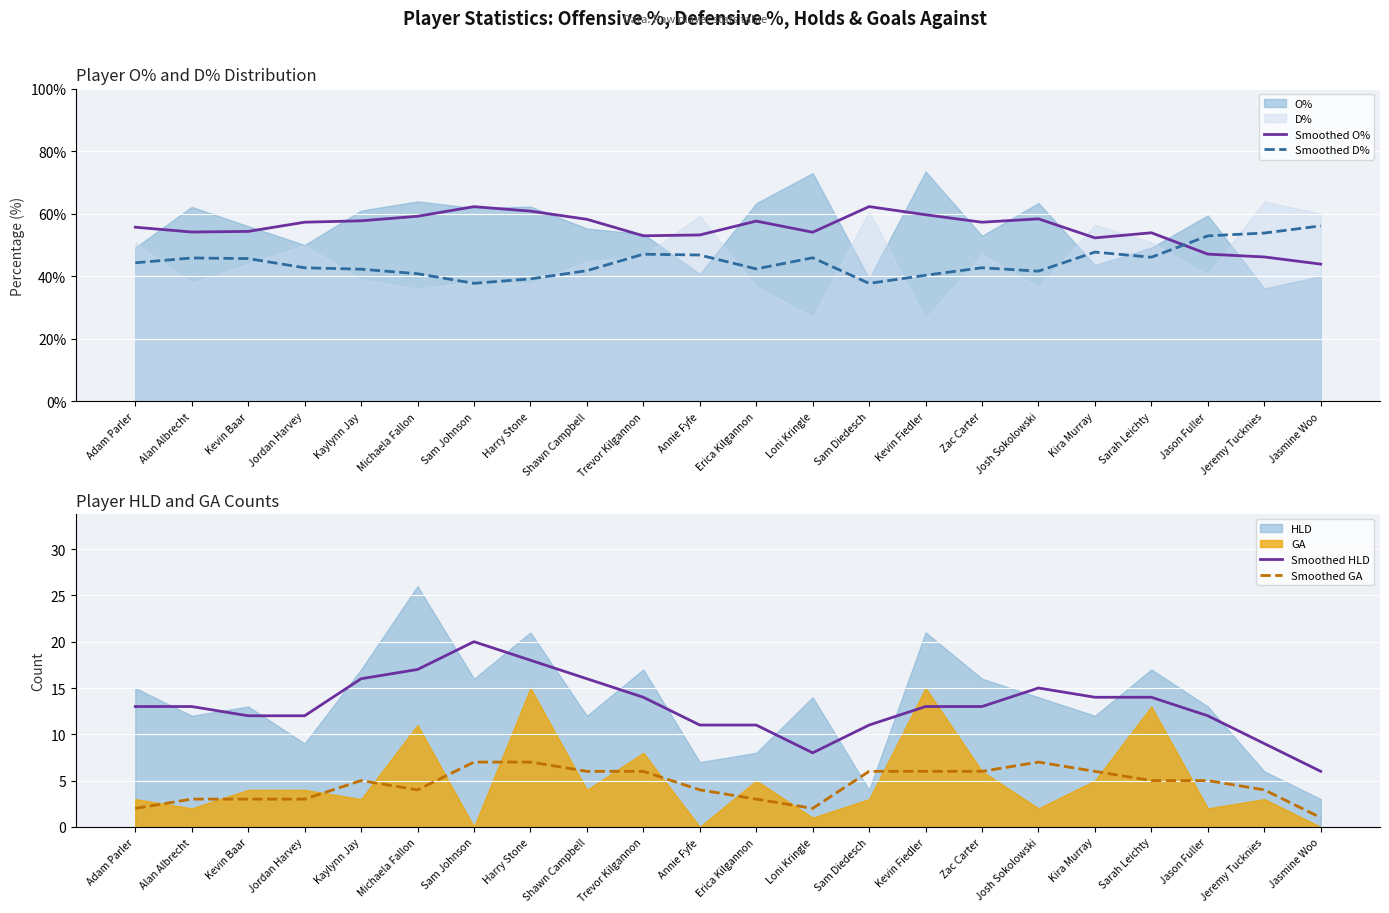

True or false: Smoothed GA has a value of 6.6 at Kaylynn Jay.

False